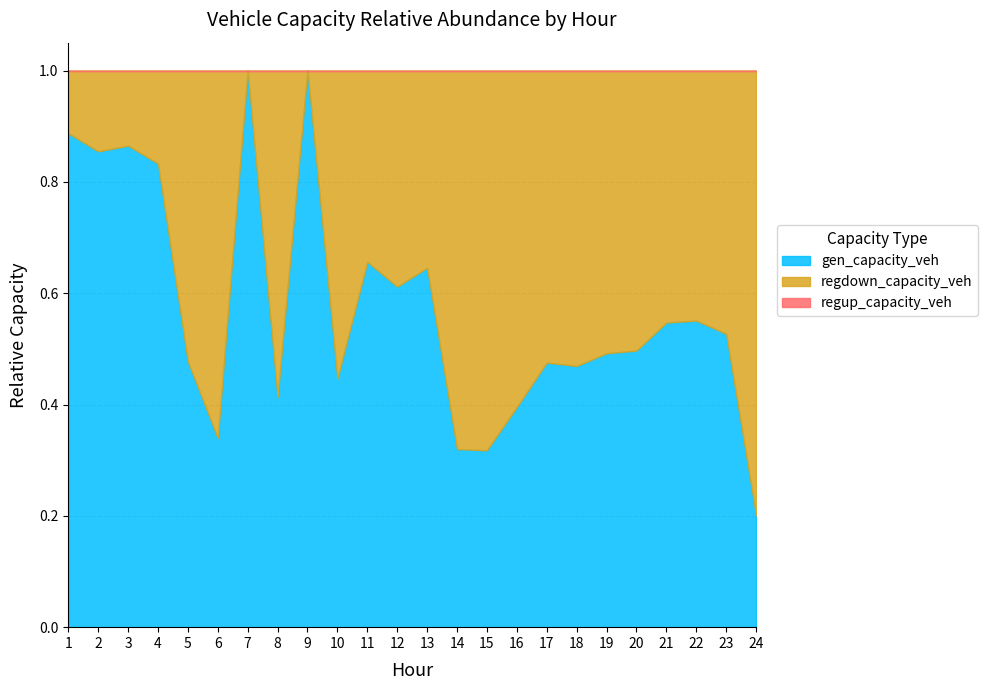

True or false: regup_capacity_veh and gen_capacity_veh intersect in this chart.

False